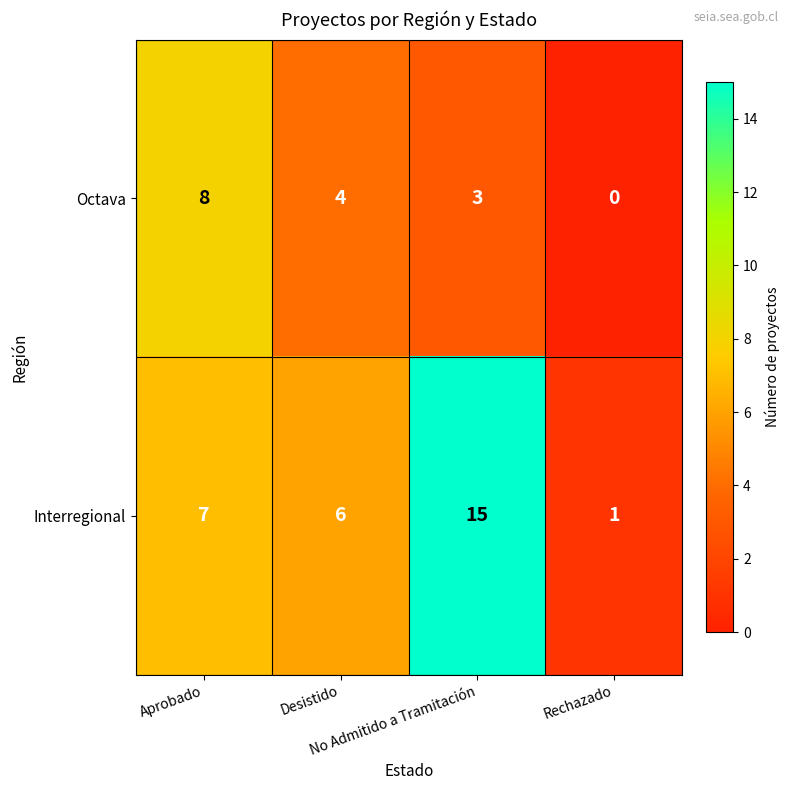

Between Aprobado and Desistido, which series saw the biggest shift?

Octava